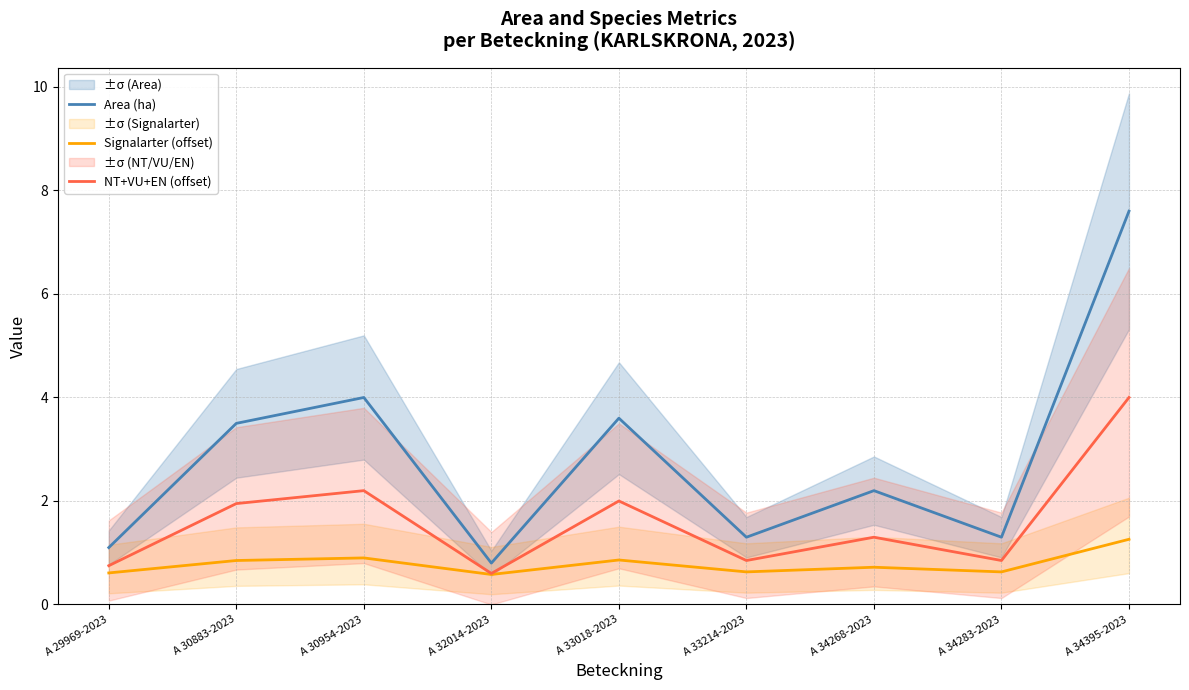

What is the label of the 5th point from the left?

A 33018-2023